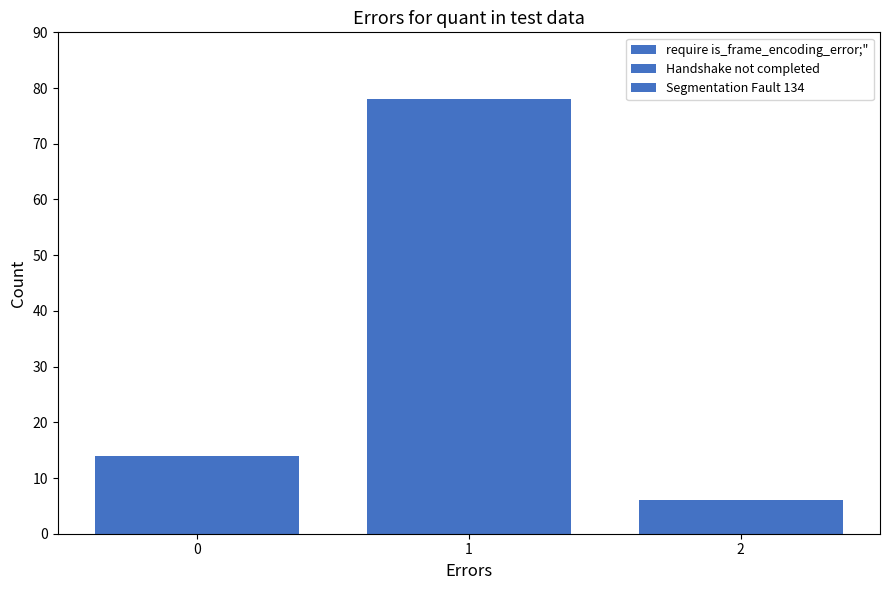

What is the value of the Handshake not completed bar at the 1st from the left?

14